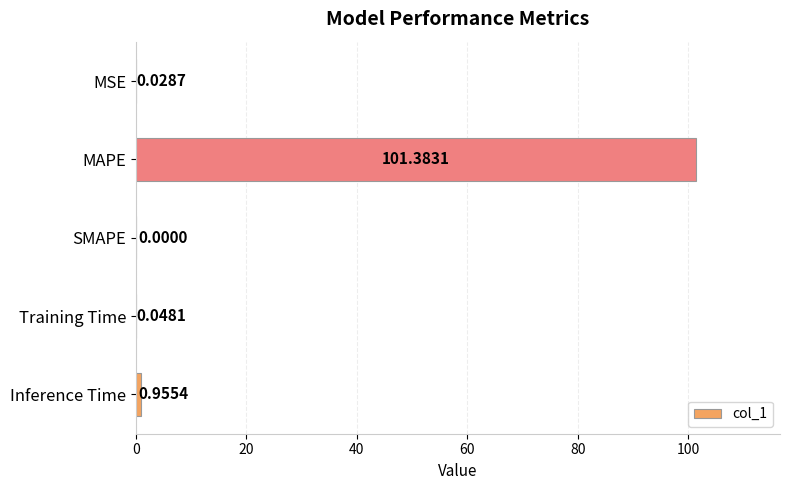

Where is the data nearest to the value 50?

Inference Time